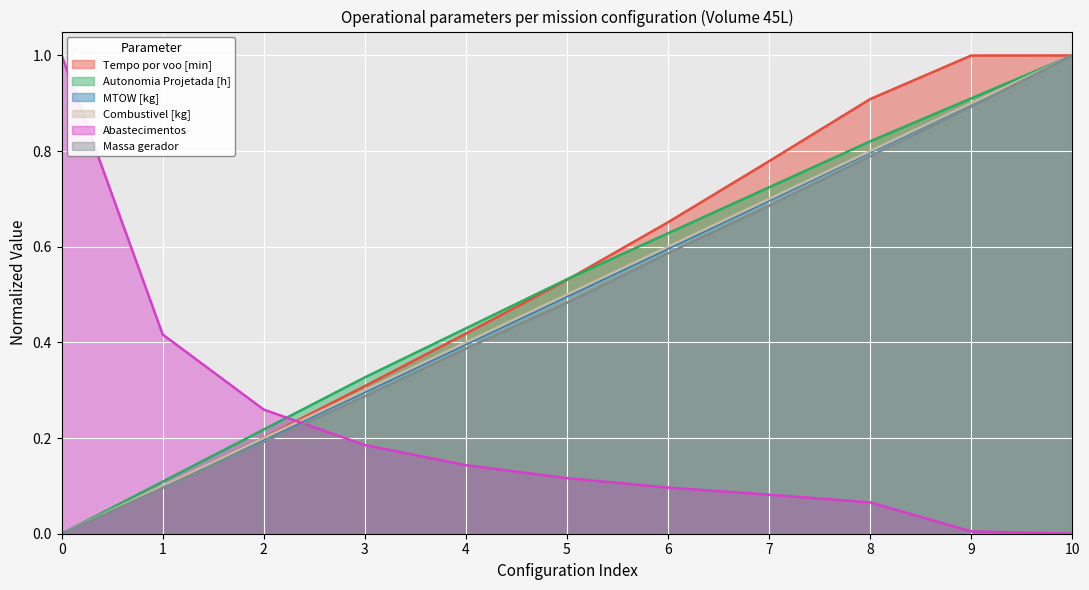

At how many categories does at least one series exceed 0?

11